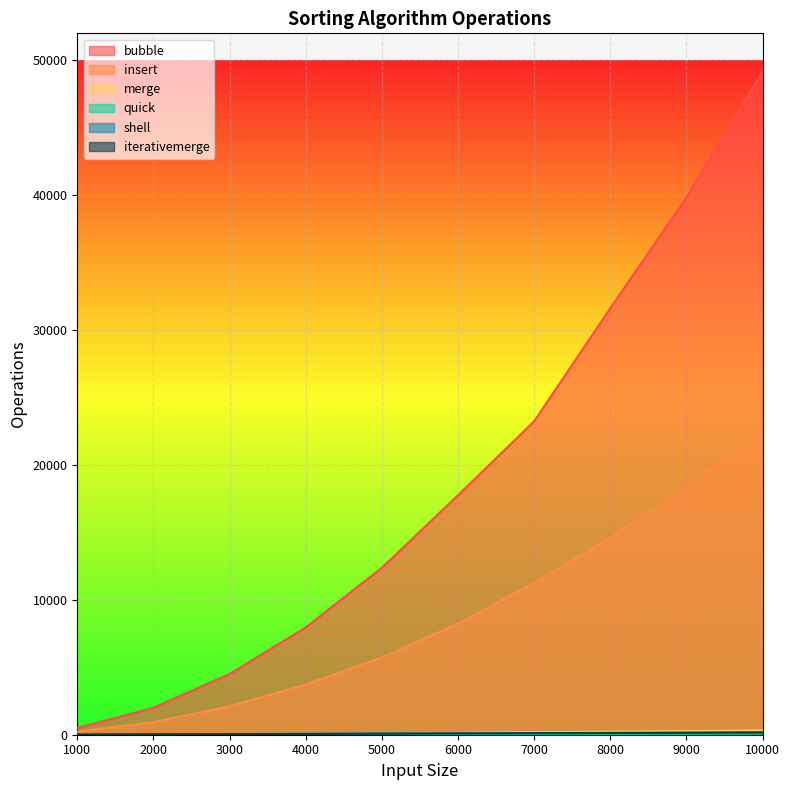

What is the difference between the maximum and minimum values in the iterativemerge series?

148